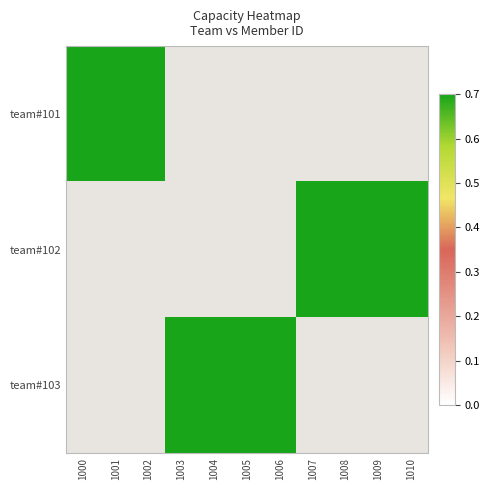

How many data points does each series have?

11